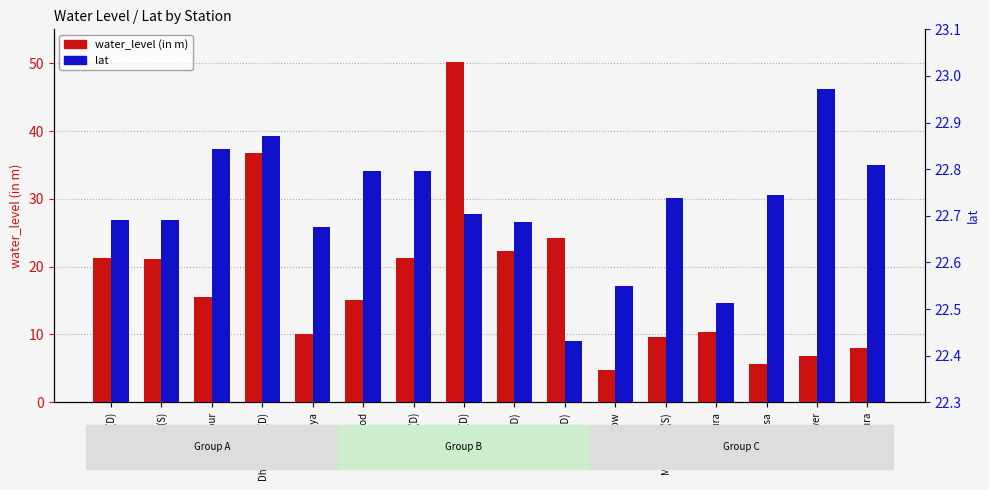

What are all the series names shown in the legend?

water_level (in m), lat